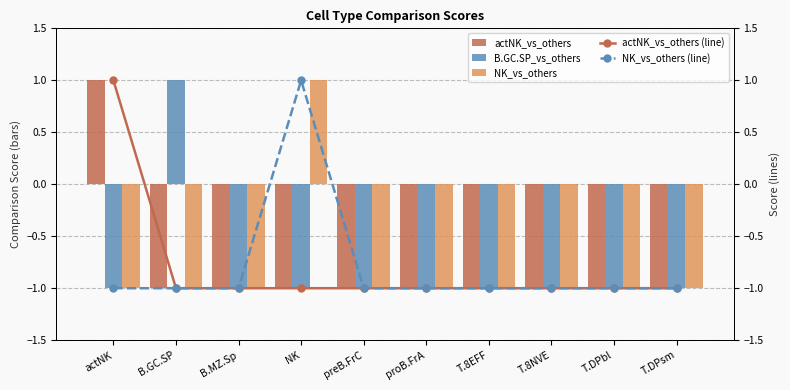

How many values in NK_vs_others (line) are below zero?

9